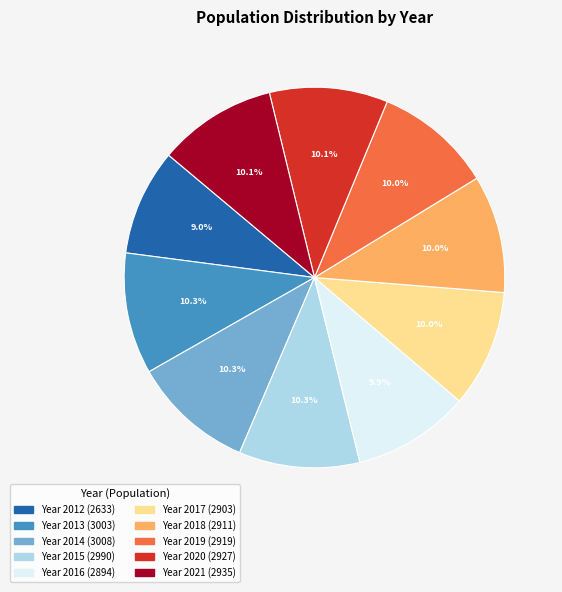

Is there a majority slice in this chart?

No